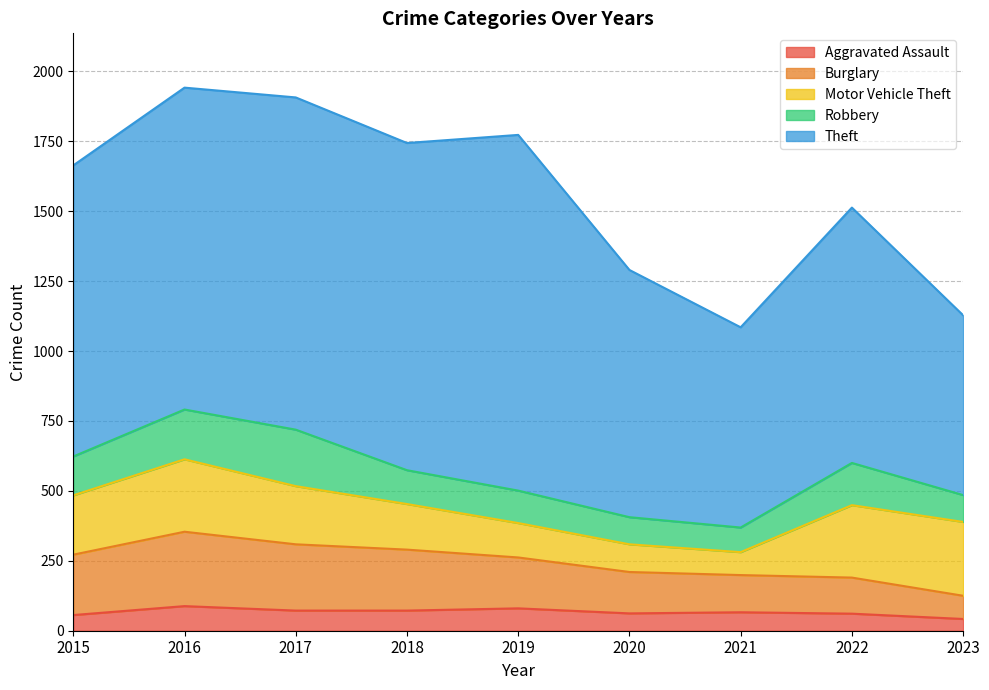

Between 2016 and 2018, which series saw the biggest shift?

Motor Vehicle Theft